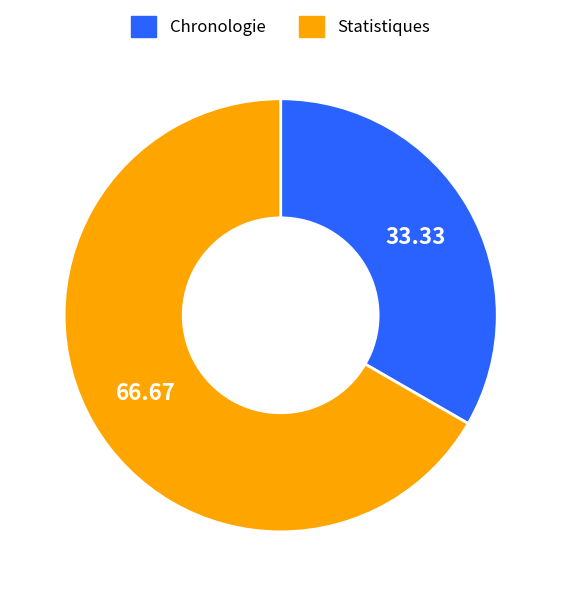

Is Statistiques the majority of the pie?

Yes